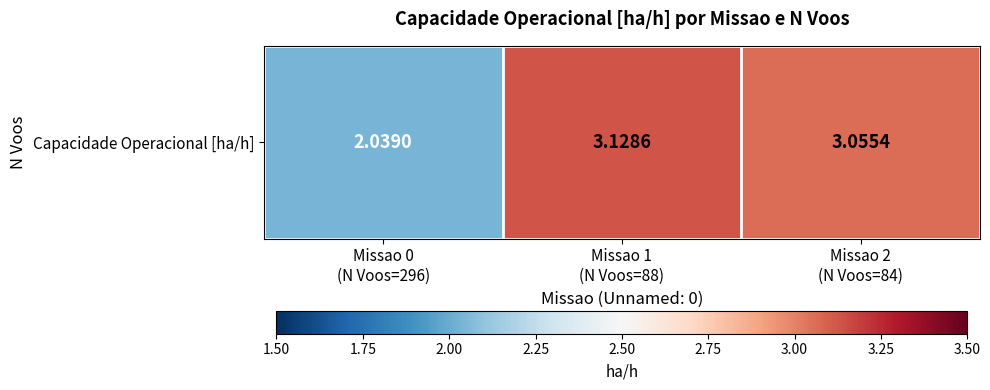

List the labels in order of value, smallest first.

Missao 0
(N Voos=296), Missao 2
(N Voos=84), Missao 1
(N Voos=88)